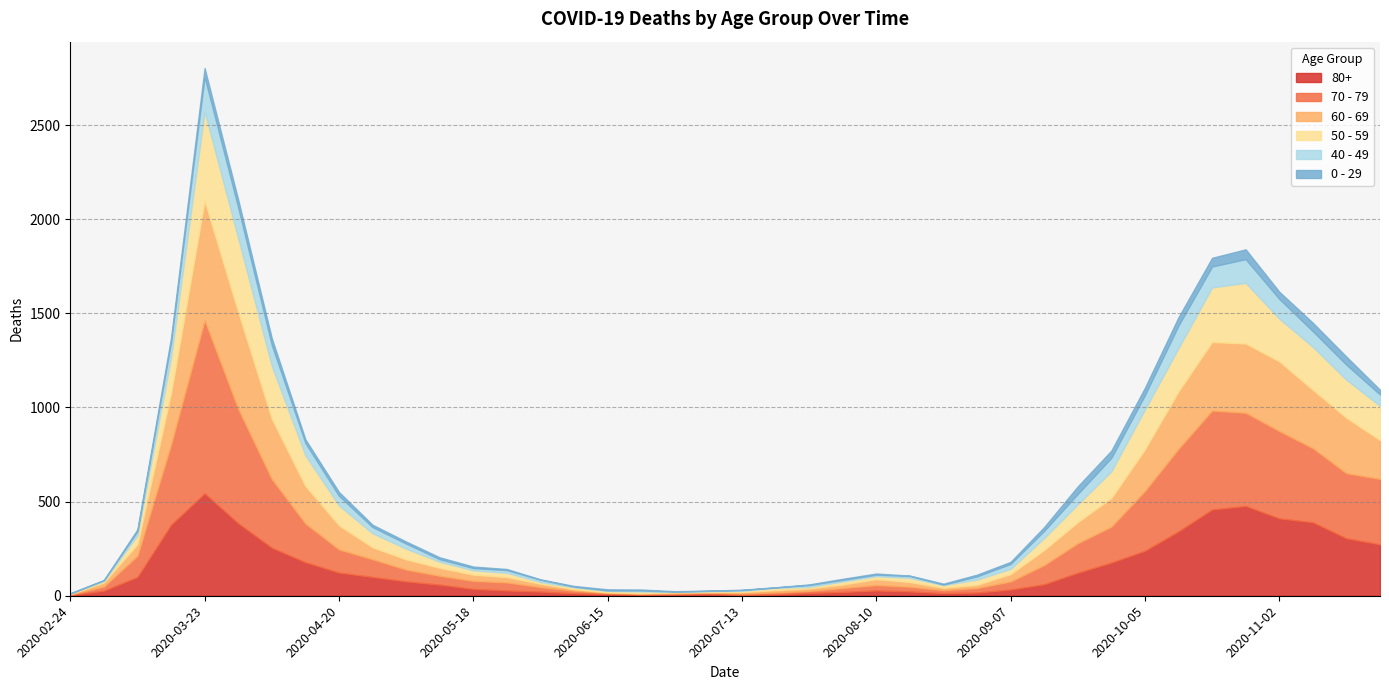

Reading right to left, list all the values displayed in this chart.

80+: 2020-11-23=273	2020-11-16=305	2020-11-09=390	2020-11-02=411	2020-10-26=477	2020-10-19=458	2020-10-12=342	2020-10-05=239	2020-09-28=176	2020-09-21=122	2020-09-14=61	2020-09-07=33	2020-08-31=17	2020-08-24=14	2020-08-17=23	2020-08-10=28	2020-08-03=20	2020-07-27=15	2020-07-20=7	2020-07-13=5	2020-07-06=9	2020-06-29=7	2020-06-22=6	2020-06-15=9	2020-06-08=13	2020-06-01=22	2020-05-25=28	2020-05-18=36	2020-05-11=59	2020-05-04=76	2020-04-27=100	2020-04-20=123	2020-04-13=178	2020-04-06=255	2020-03-30=385	2020-03-23=544	2020-03-16=377	2020-03-09=100	2020-03-02=27	2020-02-24=3
70 - 79: 2020-11-23=348	2020-11-16=346	2020-11-09=394	2020-11-02=464	2020-10-26=495	2020-10-19=526	2020-10-12=439	2020-10-05=318	2020-09-28=191	2020-09-21=157	2020-09-14=102	2020-09-07=43	2020-08-31=24	2020-08-24=16	2020-08-17=25	2020-08-10=29	2020-08-03=21	2020-07-27=11	2020-07-20=11	2020-07-13=7	2020-07-06=8	2020-06-29=5	2020-06-22=5	2020-06-15=6	2020-06-08=14	2020-06-01=24	2020-05-25=43	2020-05-18=43	2020-05-11=47	2020-05-04=63	2020-04-27=94	2020-04-20=123	2020-04-13=206	2020-04-06=365	2020-03-30=608	2020-03-23=920	2020-03-16=427	2020-03-09=113	2020-03-02=22	2020-02-24=4
60 - 69: 2020-11-23=206	2020-11-16=294	2020-11-09=310	2020-11-02=370	2020-10-26=368	2020-10-19=364	2020-10-12=305	2020-10-05=221	2020-09-28=152	2020-09-21=112	2020-09-14=80	2020-09-07=39	2020-08-31=17	2020-08-24=12	2020-08-17=25	2020-08-10=31	2020-08-03=19	2020-07-27=13	2020-07-20=12	2020-07-13=8	2020-07-06=3	2020-06-29=6	2020-06-22=3	2020-06-15=3	2020-06-08=8	2020-06-01=18	2020-05-25=28	2020-05-18=33	2020-05-11=42	2020-05-04=54	2020-04-27=63	2020-04-20=128	2020-04-13=199	2020-04-06=320	2020-03-30=514	2020-03-23=634	2020-03-16=272	2020-03-09=61	2020-03-02=22	2020-02-24=2
50 - 59: 2020-11-23=182	2020-11-16=202	2020-11-09=228	2020-11-02=227	2020-10-26=322	2020-10-19=290	2020-10-12=230	2020-10-05=212	2020-09-28=142	2020-09-21=95	2020-09-14=64	2020-09-07=28	2020-08-31=28	2020-08-24=15	2020-08-17=22	2020-08-10=16	2020-08-03=16	2020-07-27=8	2020-07-20=12	2020-07-13=6	2020-07-06=5	2020-06-29=3	2020-06-22=9	2020-06-15=8	2020-06-08=10	2020-06-01=9	2020-05-25=23	2020-05-18=23	2020-05-11=33	2020-05-04=57	2020-04-27=75	2020-04-20=106	2020-04-13=163	2020-04-06=281	2020-03-30=392	2020-03-23=475	2020-03-16=190	2020-03-09=48	2020-03-02=7	2020-02-24=3
40 - 49: 2020-11-23=60	2020-11-16=80	2020-11-09=83	2020-11-02=105	2020-10-26=126	2020-10-19=111	2020-10-12=120	2020-10-05=76	2020-09-28=72	2020-09-21=55	2020-09-14=38	2020-09-07=26	2020-08-31=17	2020-08-24=2	2020-08-17=10	2020-08-10=8	2020-08-03=8	2020-07-27=10	2020-07-20=2	2020-07-13=4	2020-07-06=1	2020-06-29=1	2020-06-22=5	2020-06-15=2	2020-06-08=3	2020-06-01=12	2020-05-25=14	2020-05-18=12	2020-05-11=13	2020-05-04=27	2020-04-27=33	2020-04-20=51	2020-04-13=66	2020-04-06=111	2020-03-30=163	2020-03-23=183	2020-03-16=79	2020-03-09=21	2020-03-02=5	2020-02-24=0
0 - 29: 2020-11-23=25	2020-11-16=43	2020-11-09=45	2020-11-02=38	2020-10-26=52	2020-10-19=46	2020-10-12=44	2020-10-05=39	2020-09-28=38	2020-09-21=40	2020-09-14=20	2020-09-07=11	2020-08-31=9	2020-08-24=5	2020-08-17=2	2020-08-10=6	2020-08-03=6	2020-07-27=3	2020-07-20=1	2020-07-13=2	2020-07-06=1	2020-06-29=2	2020-06-22=5	2020-06-15=6	2020-06-08=4	2020-06-01=2	2020-05-25=6	2020-05-18=8	2020-05-11=10	2020-05-04=11	2020-04-27=12	2020-04-20=20	2020-04-13=19	2020-04-06=36	2020-03-30=42	2020-03-23=47	2020-03-16=25	2020-03-09=10	2020-03-02=0	2020-02-24=1